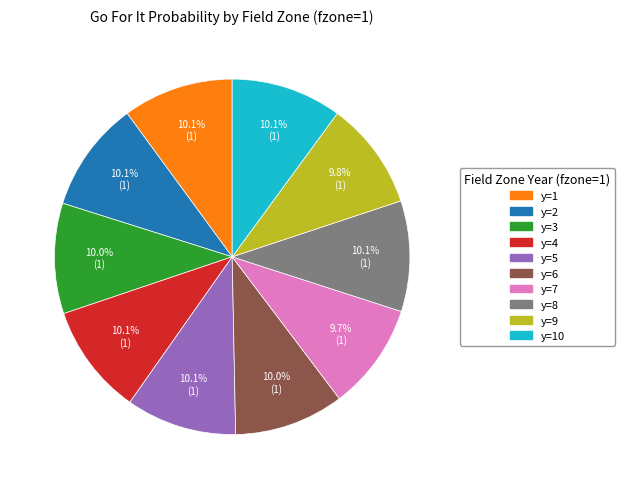

Does any single category account for the majority?

No